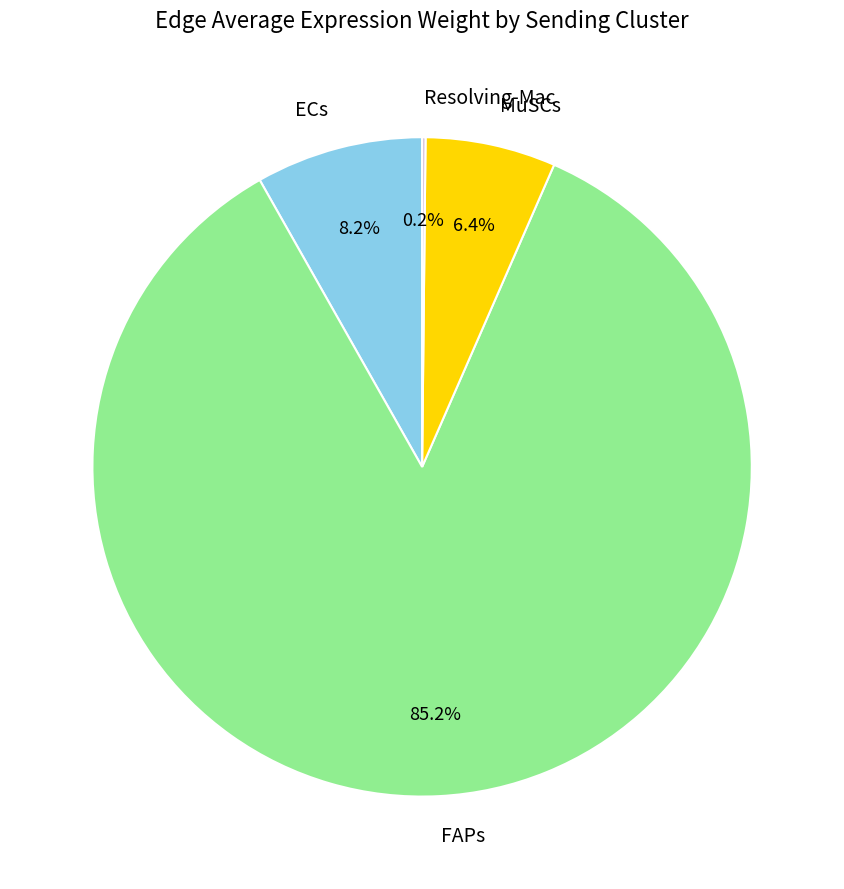

Between ECs and MuSCs, which is larger?

ECs